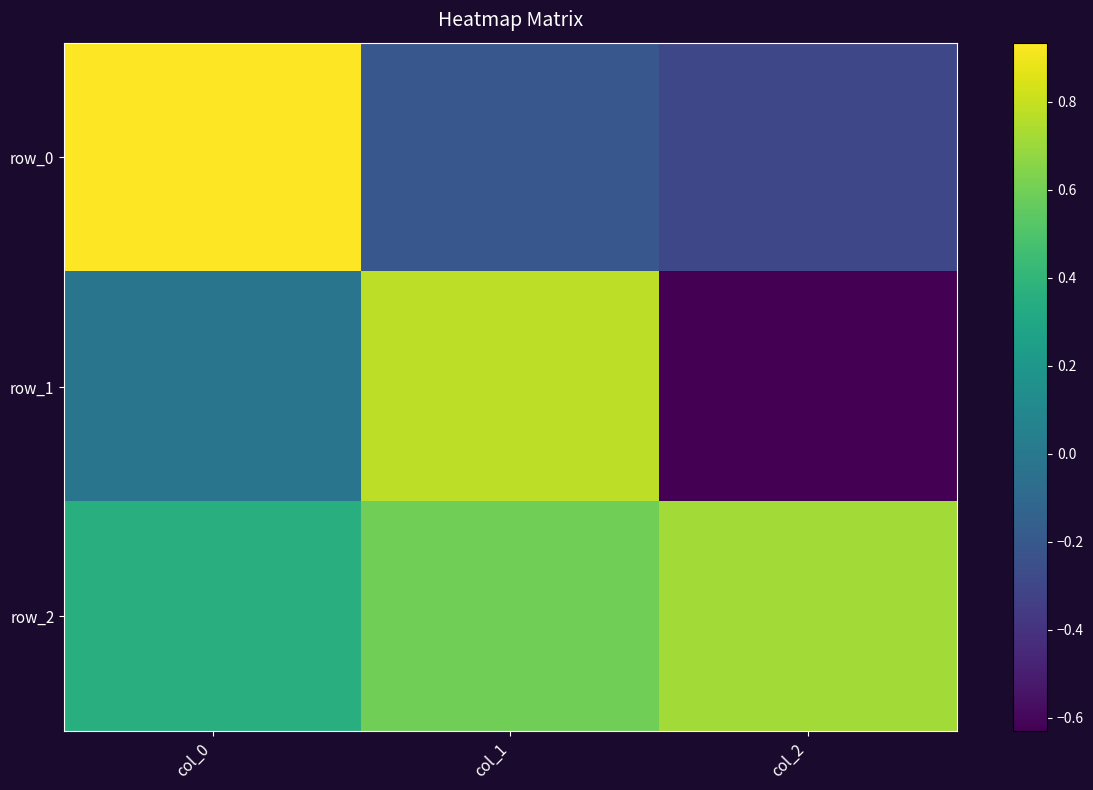

How many distinct data groups are displayed?

3